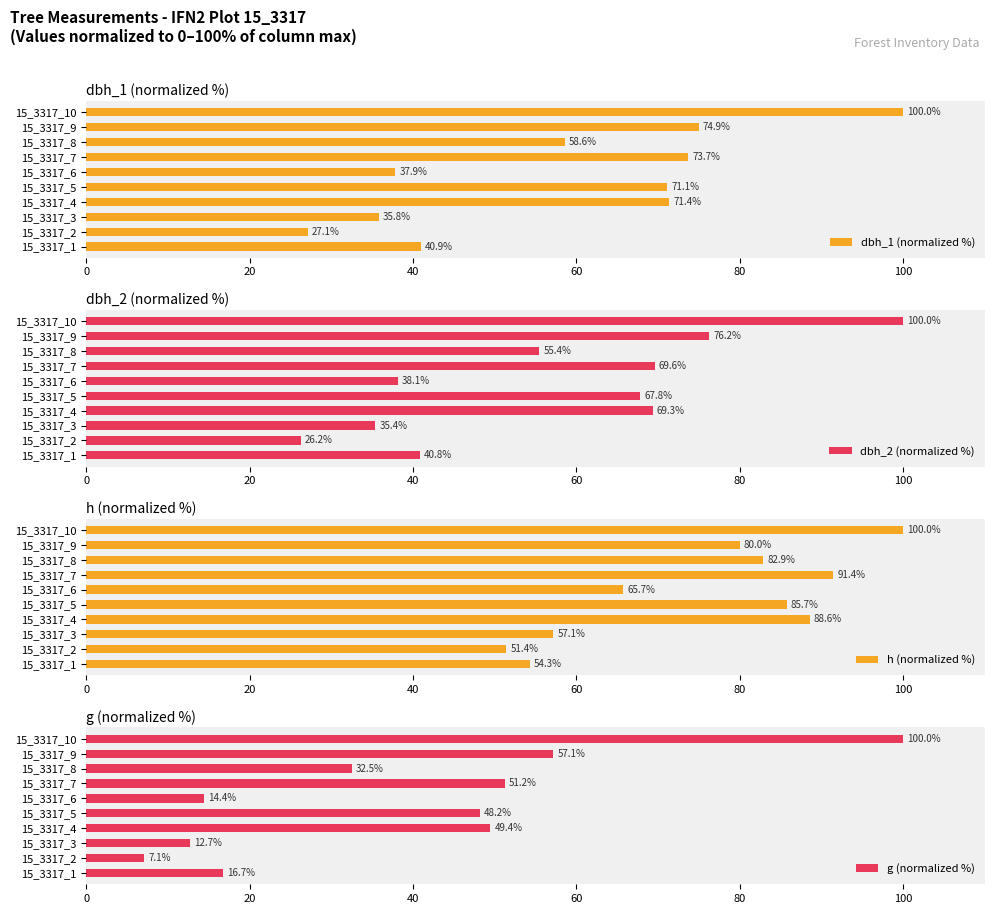

Count the number of data series in this chart.

4